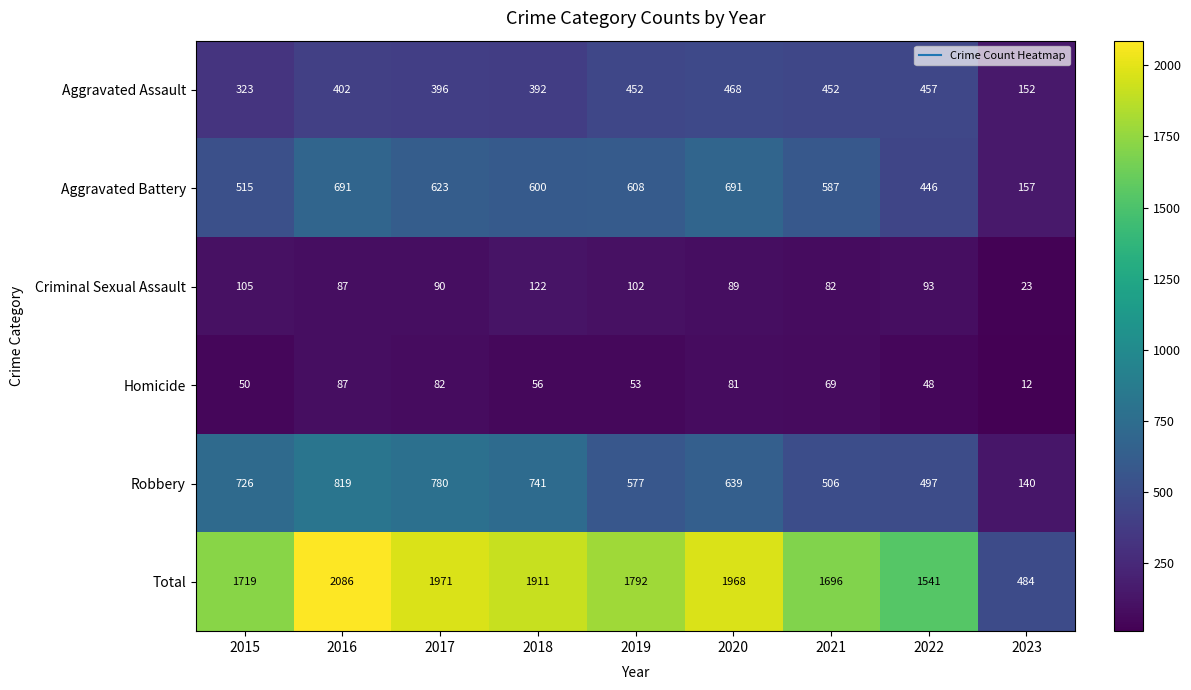

Which series changed the most between 2017 and 2023?

Total